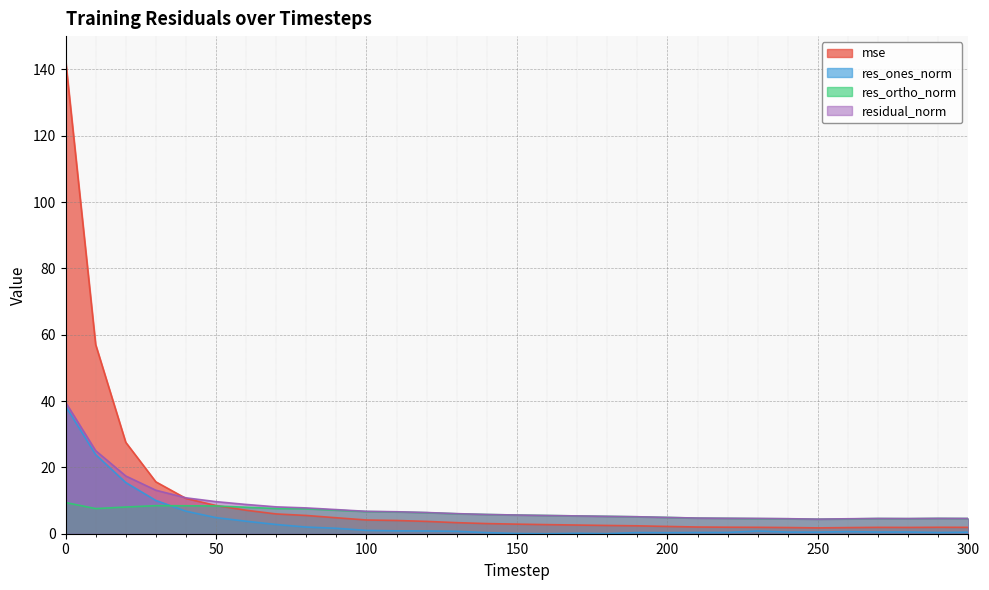

What is the difference between the second highest and second lowest values in the mse series?

55.2